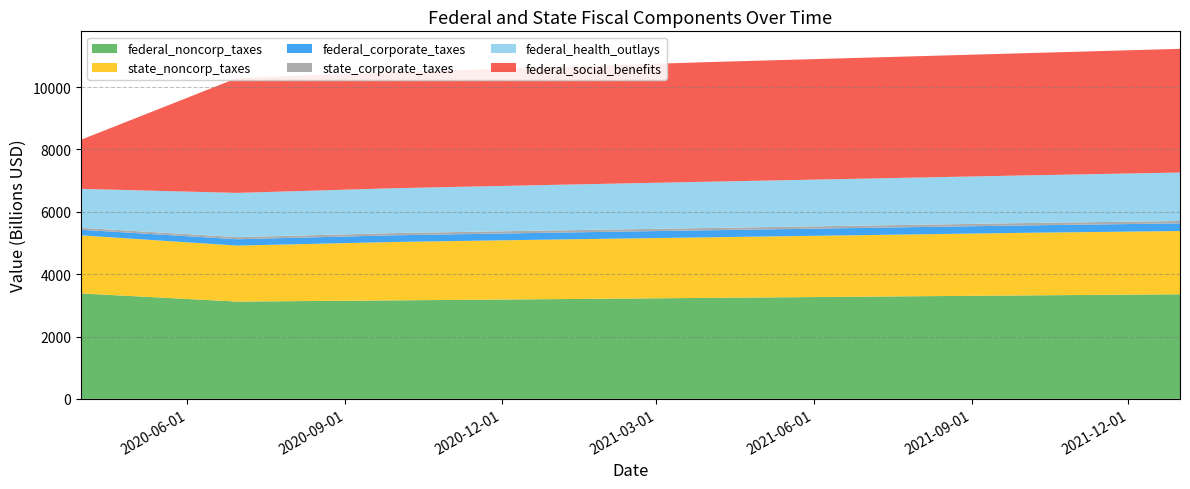

Reading left to right, list all the values displayed in this chart.

federal_noncorp_taxes: 2020-03-31=3381.6	2020-06-30=3120.2	2020-09-30=3159.3	2020-12-31=3198.9	2021-03-31=3238.6	2021-06-30=3278.2	2021-09-30=3317.9	2021-12-31=3354.4
state_noncorp_taxes: 2020-03-31=1862.4	2020-06-30=1795.6	2020-09-30=1873.7	2020-12-31=1911.5	2021-03-31=1943.2	2021-06-30=1974.1	2021-09-30=2007.2	2021-12-31=2029.3
federal_corporate_taxes: 2020-03-31=180.5	2020-06-30=203.9	2020-09-30=214.6	2020-12-31=220.3	2021-03-31=226.0	2021-06-30=231.7	2021-09-30=237.4	2021-12-31=245.7
state_corporate_taxes: 2020-03-31=62.7	2020-06-30=67.8	2020-09-30=70.8	2020-12-31=72.2	2021-03-31=73.4	2021-06-30=74.6	2021-09-30=75.8	2021-12-31=76.7
federal_health_outlays: 2020-03-31=1249.5	2020-06-30=1419.0	2020-09-30=1439.7	2020-12-31=1461.8	2021-03-31=1483.8	2021-06-30=1505.8	2021-09-30=1527.9	2021-12-31=1553.0
federal_social_benefits: 2020-03-31=1574.8	2020-06-30=3687.2	2020-09-30=3726.4	2020-12-31=3775.7	2021-03-31=3837.5	2021-06-30=3878.7	2021-09-30=3919.3	2021-12-31=3969.1